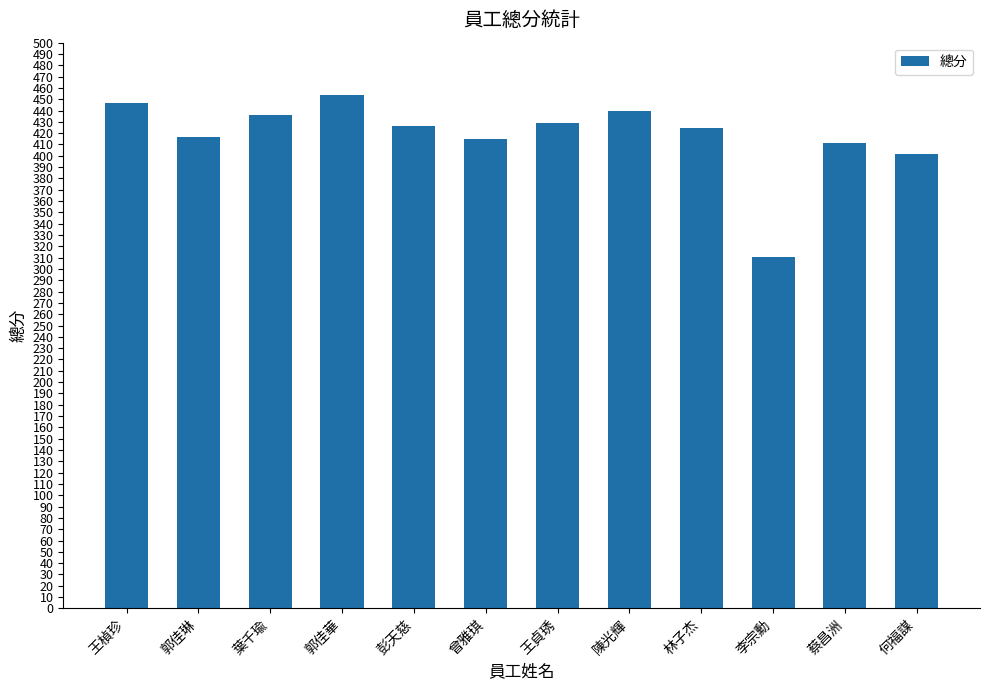

Which has a higher value, 彭天慈 or 郭佳琳?

彭天慈